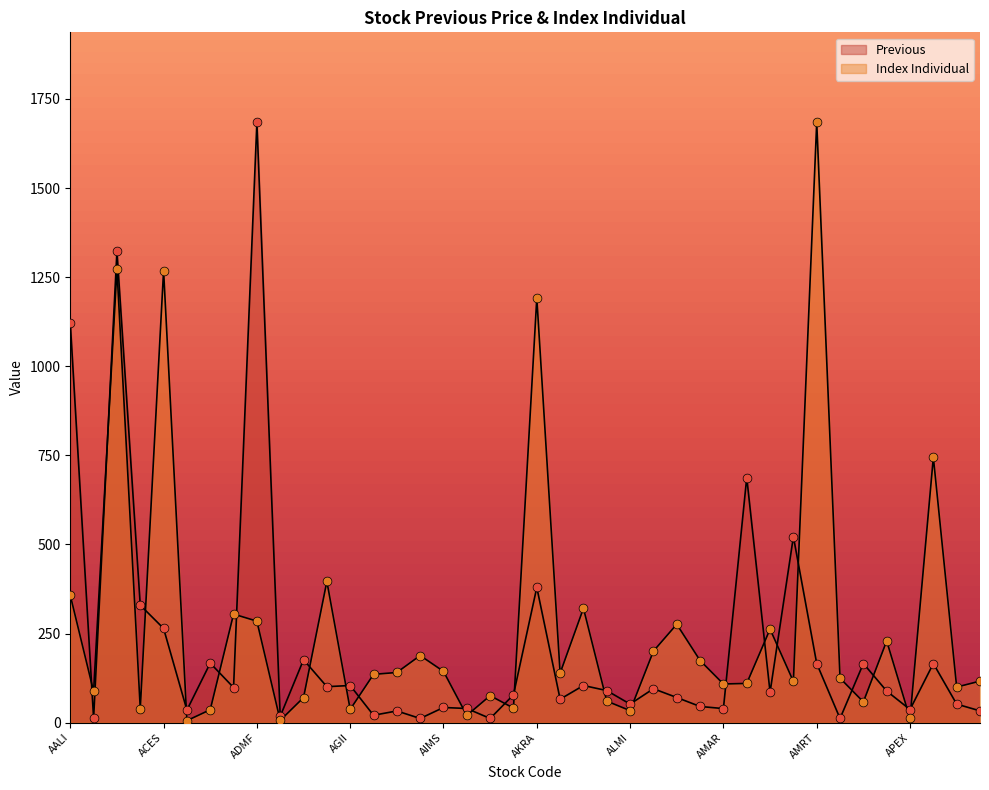

At how many categories does at least one series exceed 395?

10